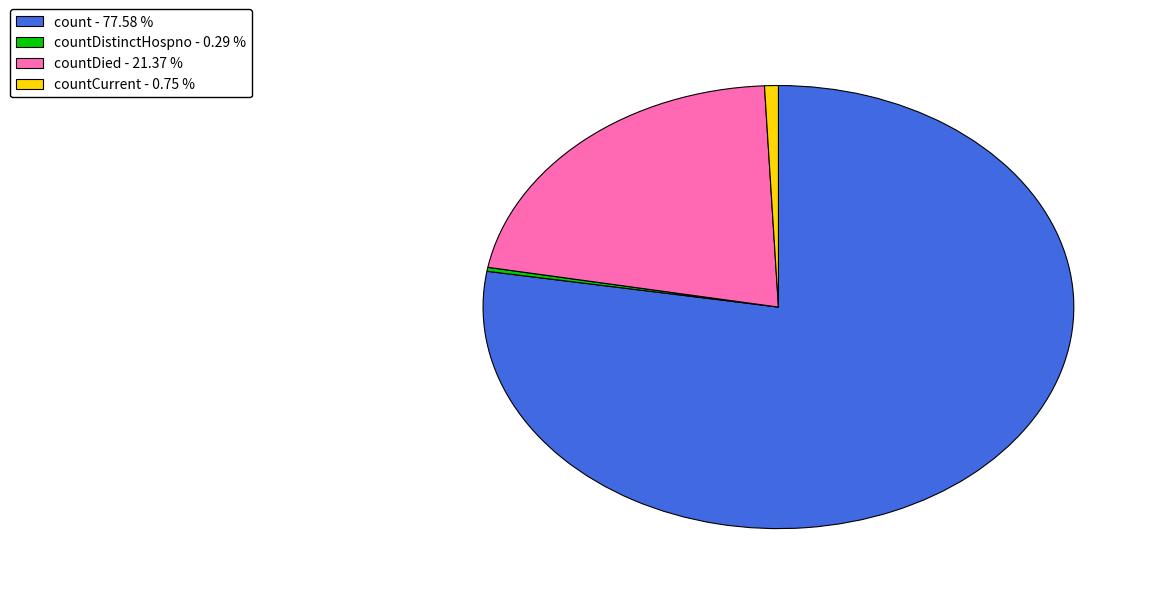

Combined, do countCurrent - 0.75 % and countDied - 21.37 % account for over 50%?

No